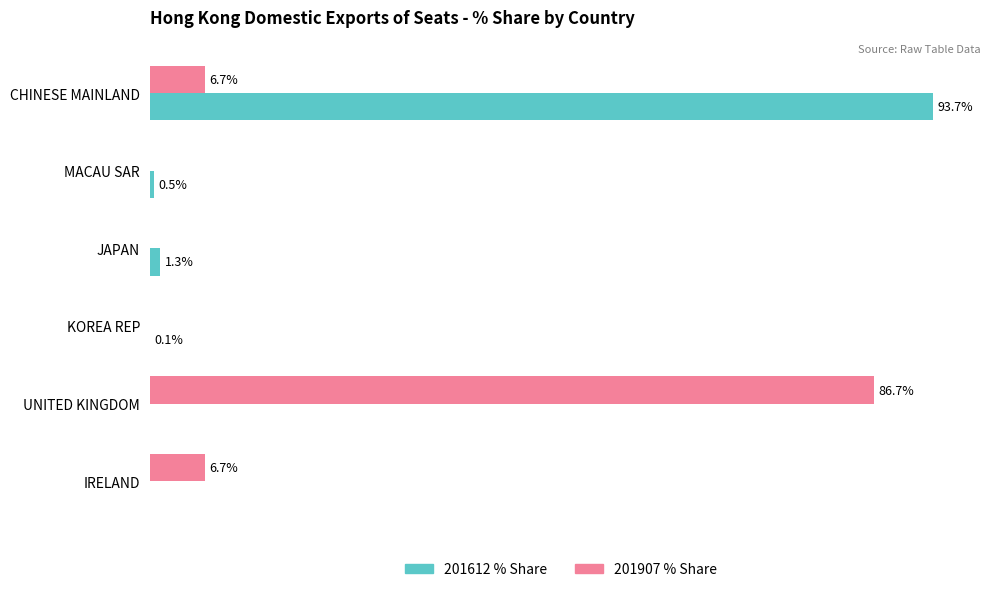

At which label is 201612 % Share closest to 46?

JAPAN